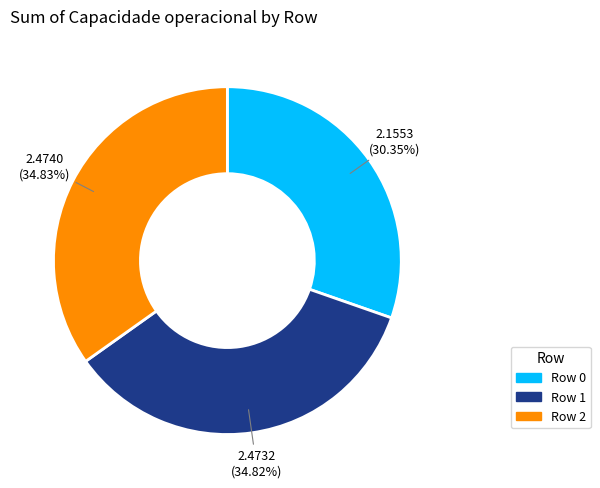

Does Row 0 represent more than half of the total?

No